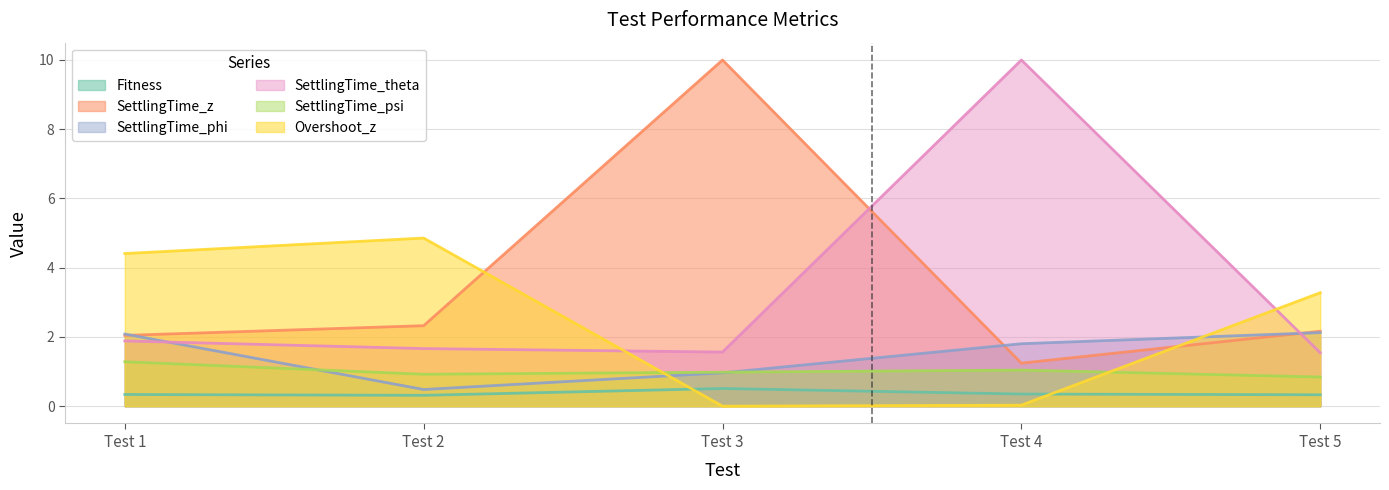

How many data points in Overshoot_z are less than 3?

2